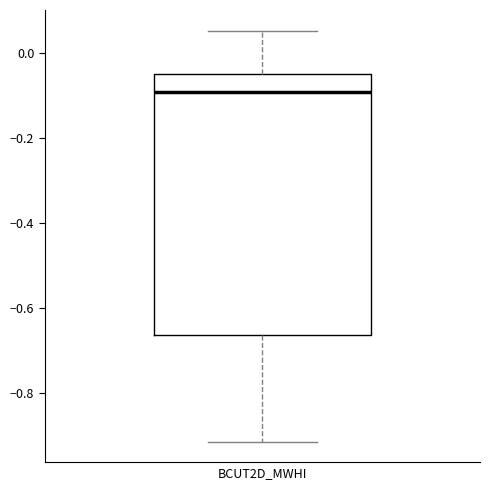

Where does the median line of the box for BCUT2D_MWHI sit on the y-axis? The values are not printed on the chart, so give them approximately, as read against the axis.

-0.10